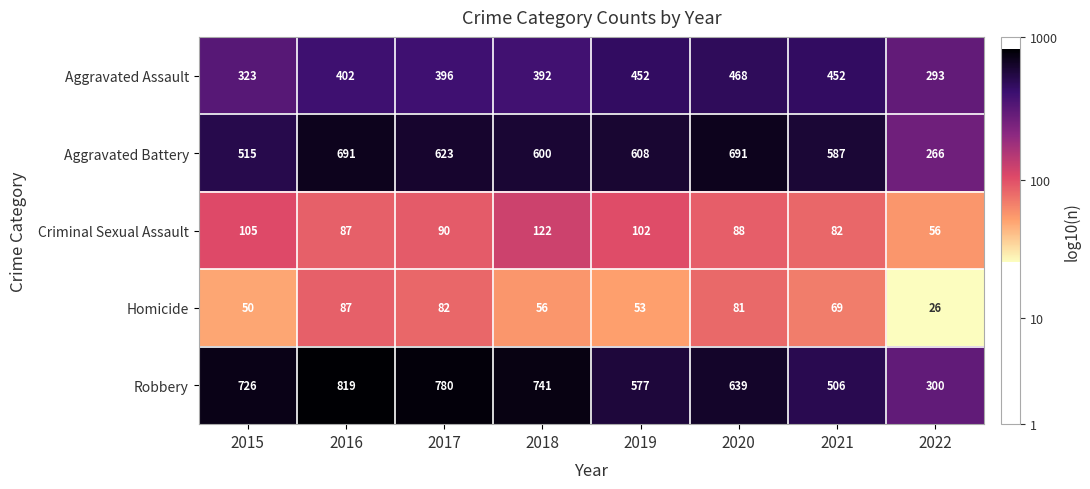

Rank the series at 2022 from lowest to highest value.

Homicide, Criminal Sexual Assault, Aggravated Battery, Aggravated Assault, Robbery